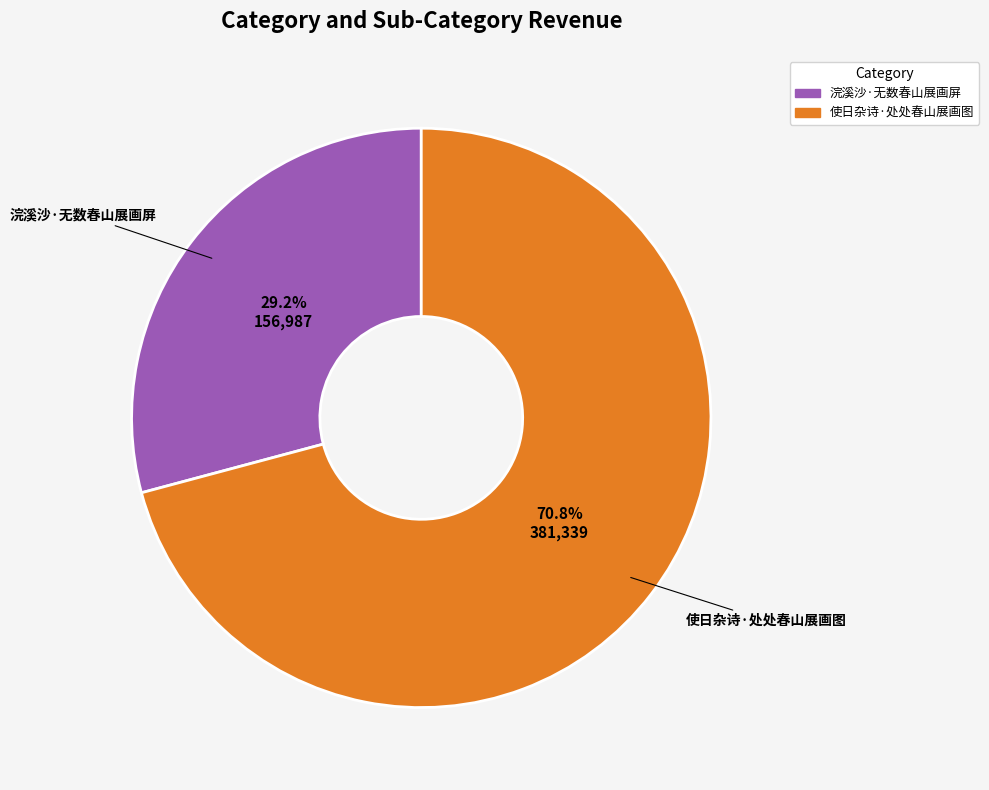

To the nearest percent, what percentage of the pie is 使日杂诗·处处春山展画图?

71%